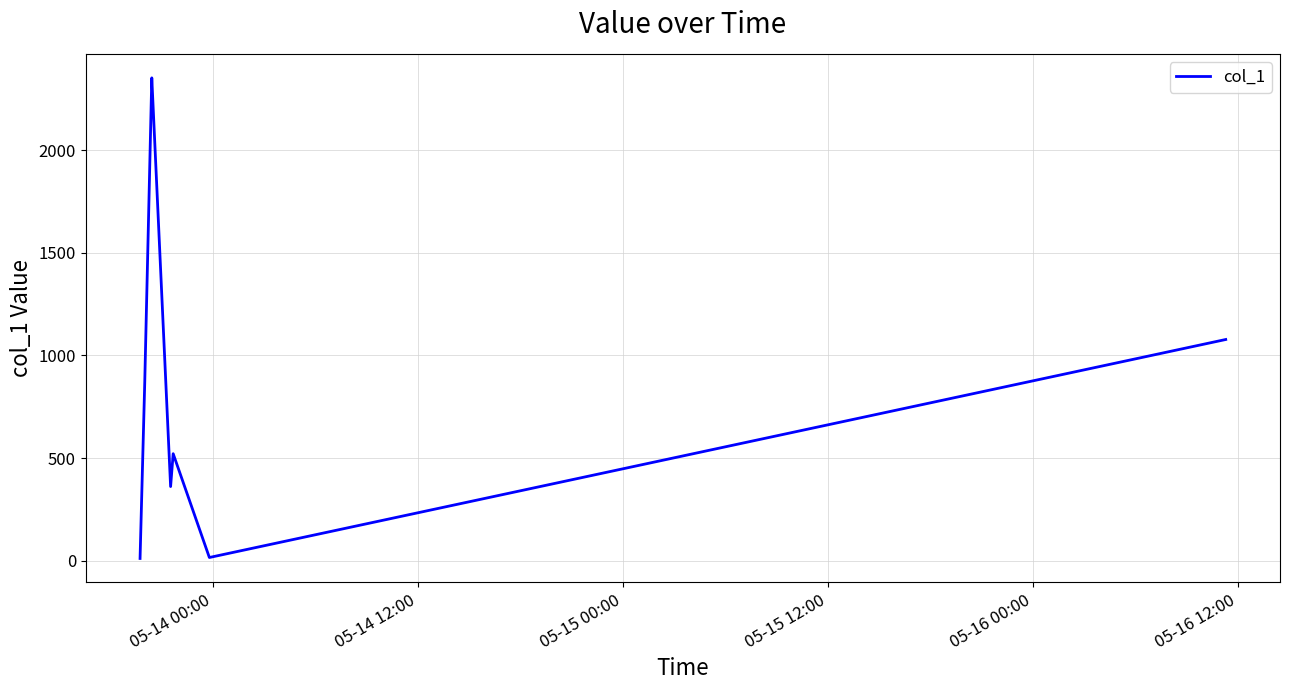

What is the difference between the maximum and minimum values?

2343.0